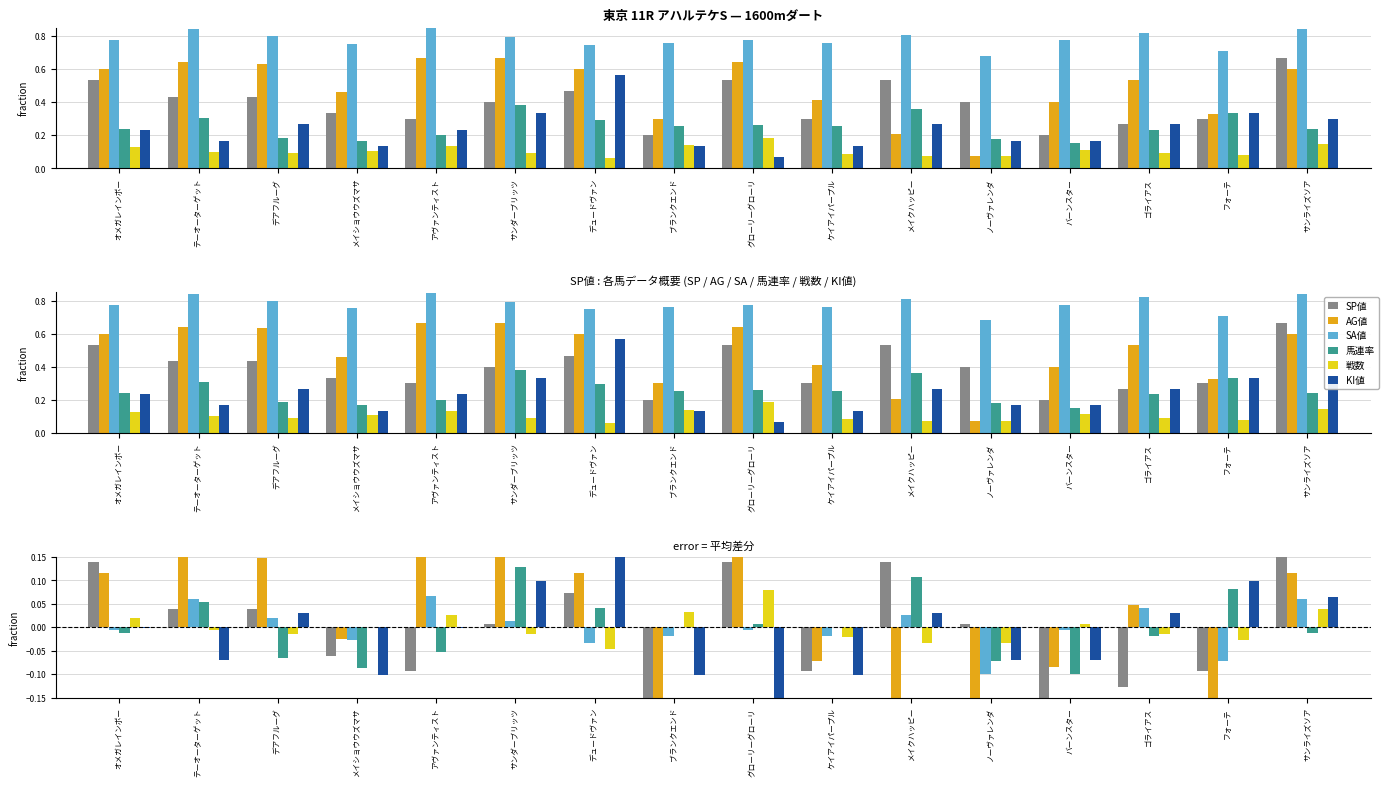

How many distinct data groups are displayed?

6